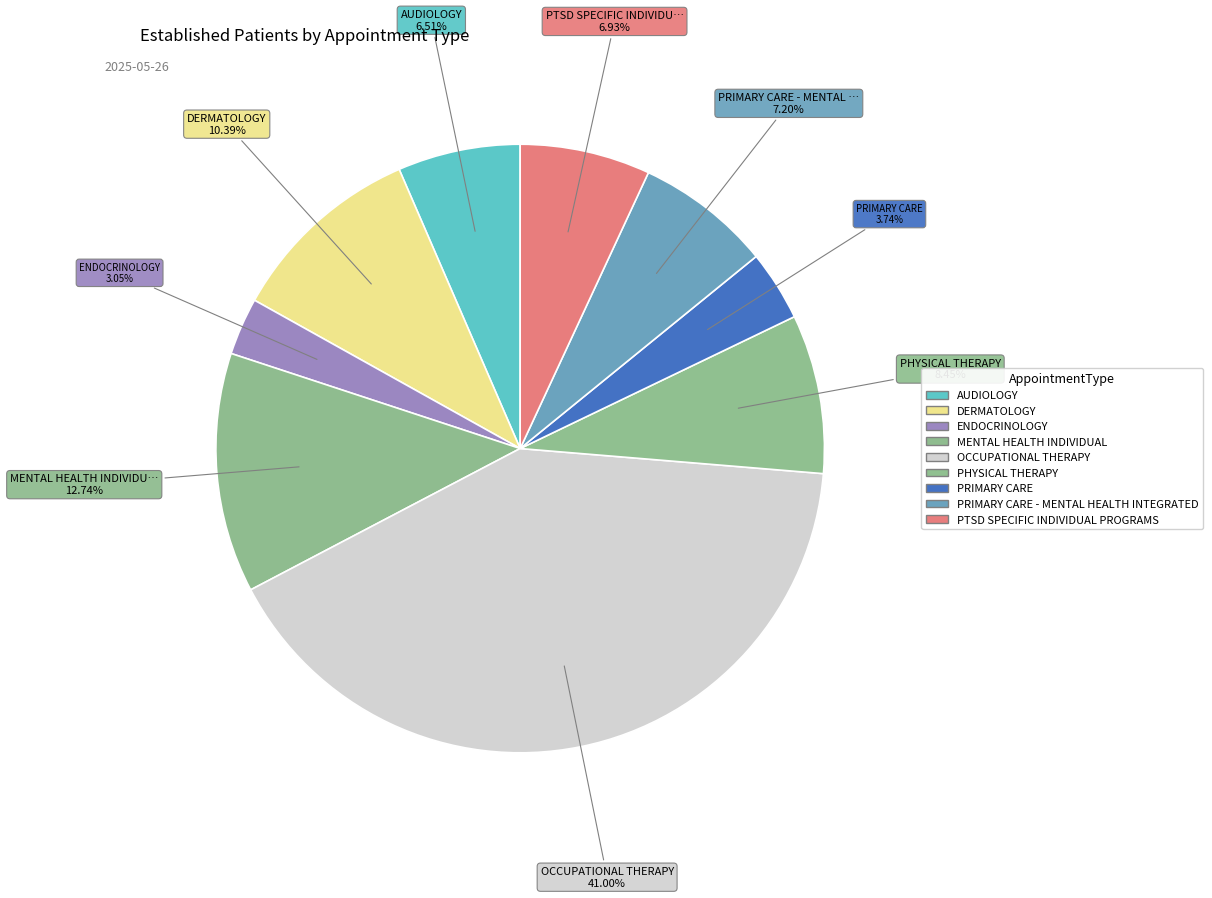

Count the number of slices in the pie.

9